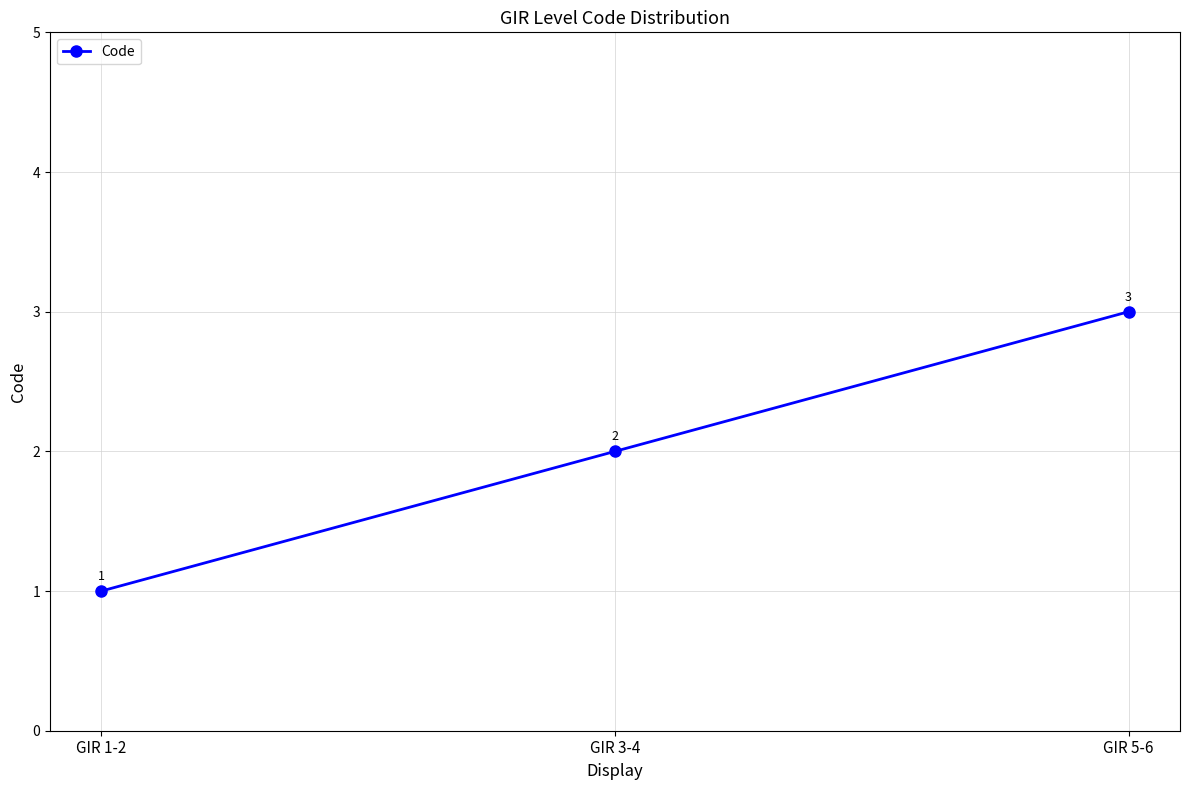

What position from the left is GIR 1-2?

1